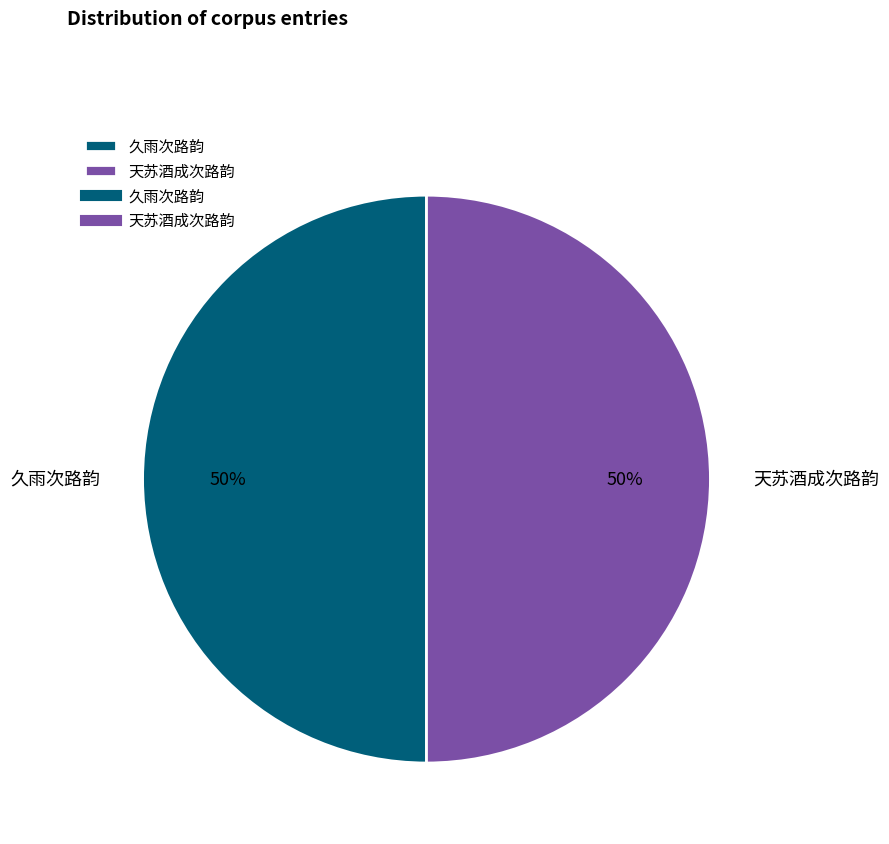

Is it true that 天苏酒成次路韵 is 50% of the pie?

True